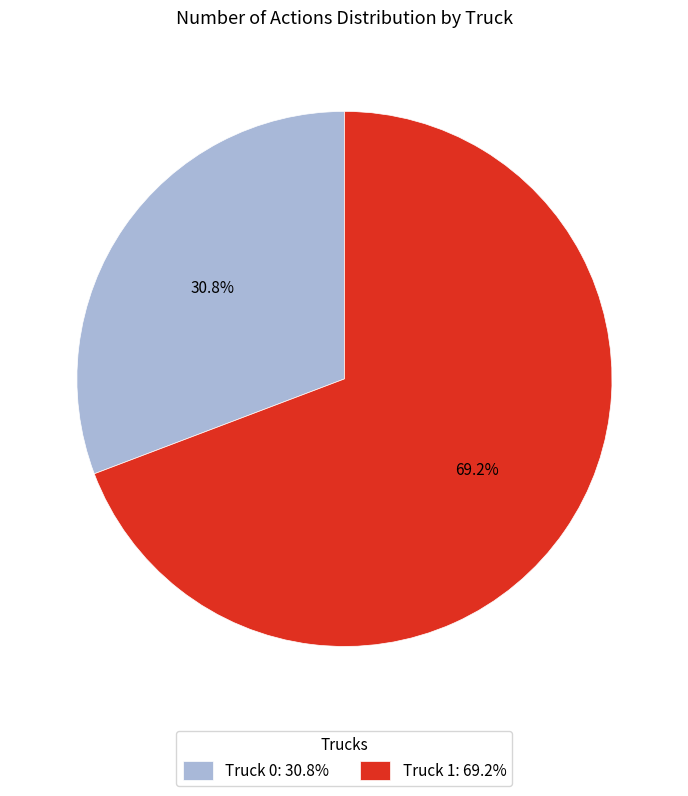

How many segments does this pie chart have?

2